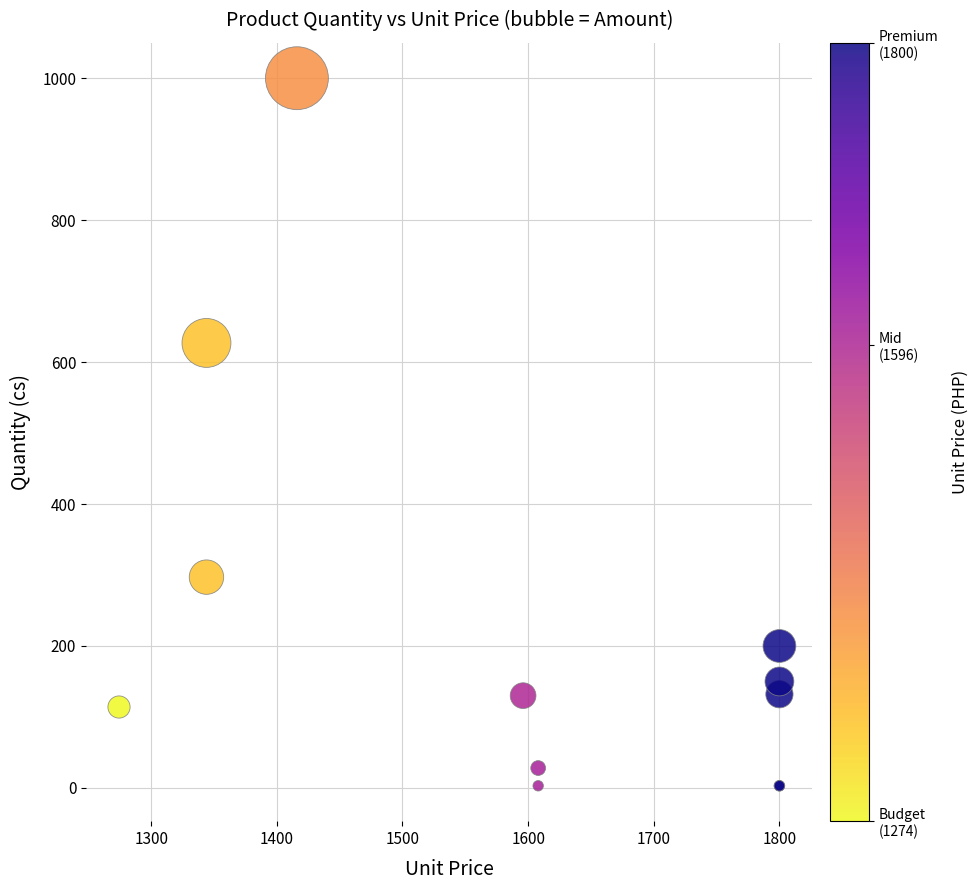

What Y value in the scatter plot is closest to 501?

627